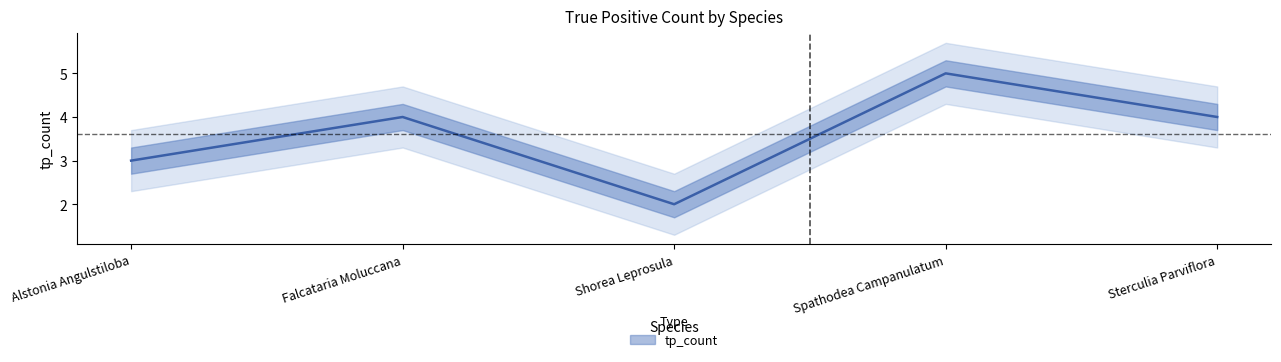

What is the difference between the maximum and minimum values?

3